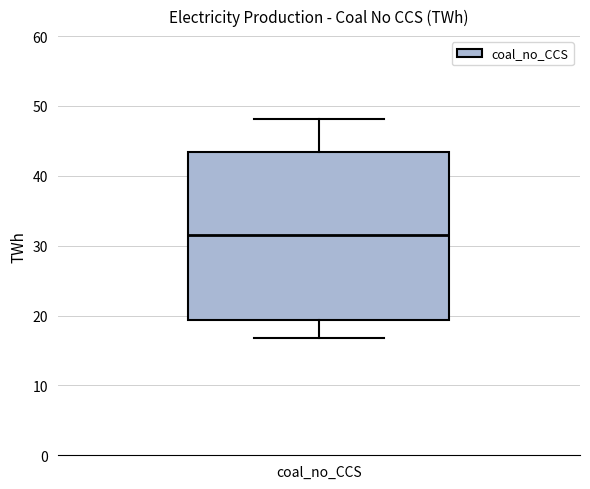

Transcribe this box plot: give where the median line is, the range the box spans, and where the two whiskers end, as read against the y-axis. The values are not printed on the chart, so give them approximately, as read against the axis.

median 32, box 19 to 43, whiskers 17 to 48